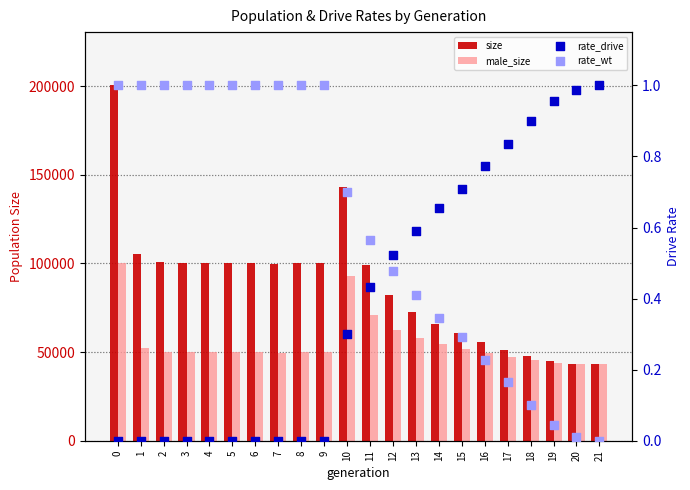

What is the total value across all series at 11?

170018.0